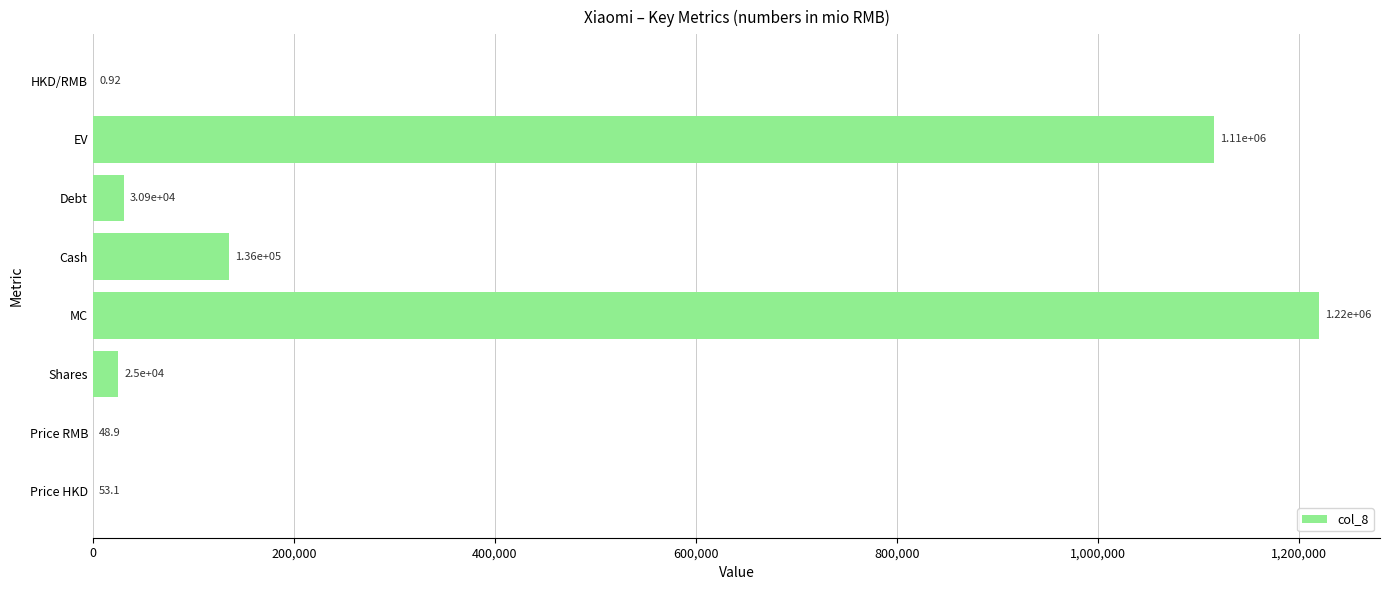

Between EV and Shares, which is larger?

EV